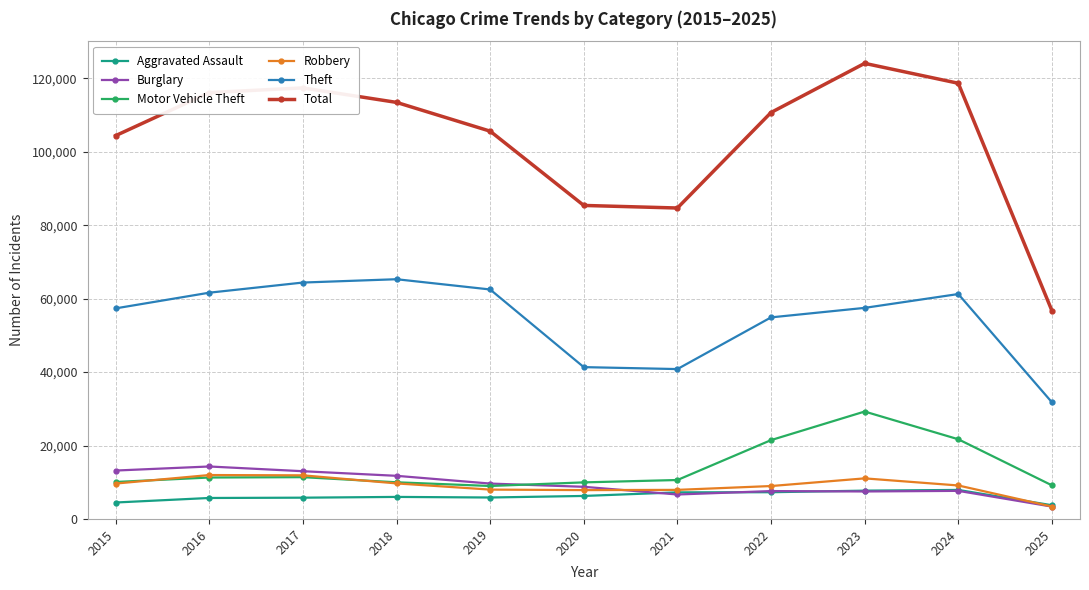

At how many categories does at least one series exceed 59497?

10